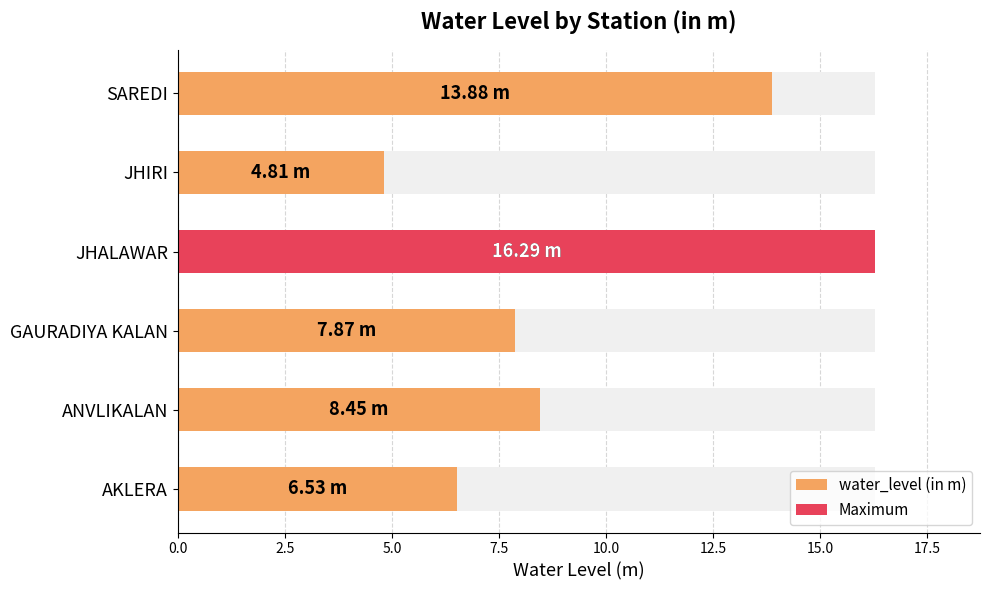

What is the greatest value displayed?

16.3